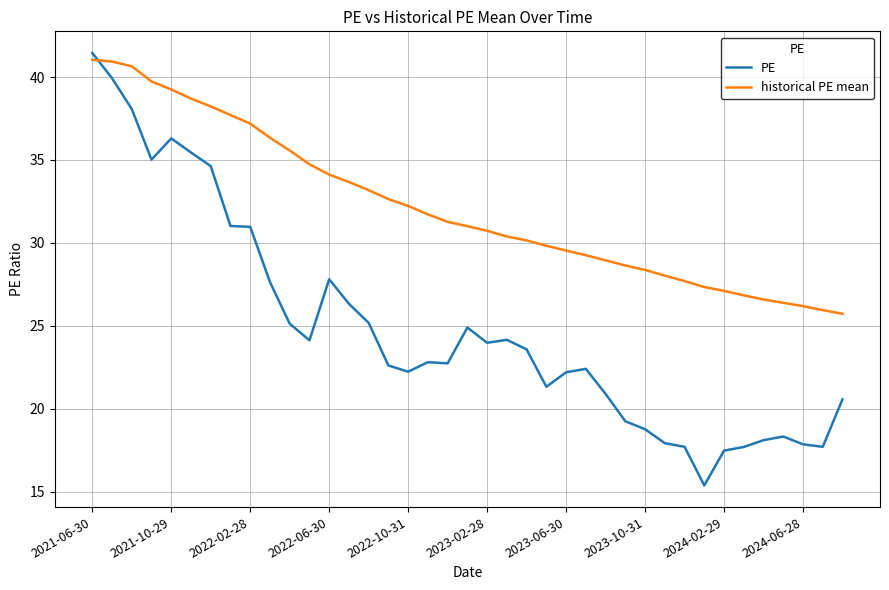

After their last crossing, which series has the higher values: historical PE mean or PE?

historical PE mean